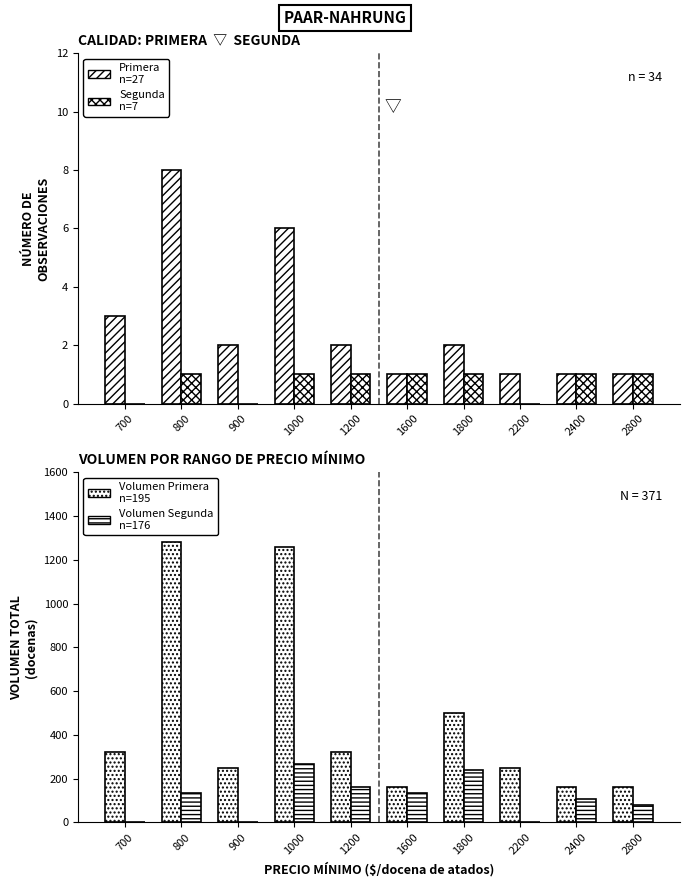

At how many categories does at least one series exceed 517?

2